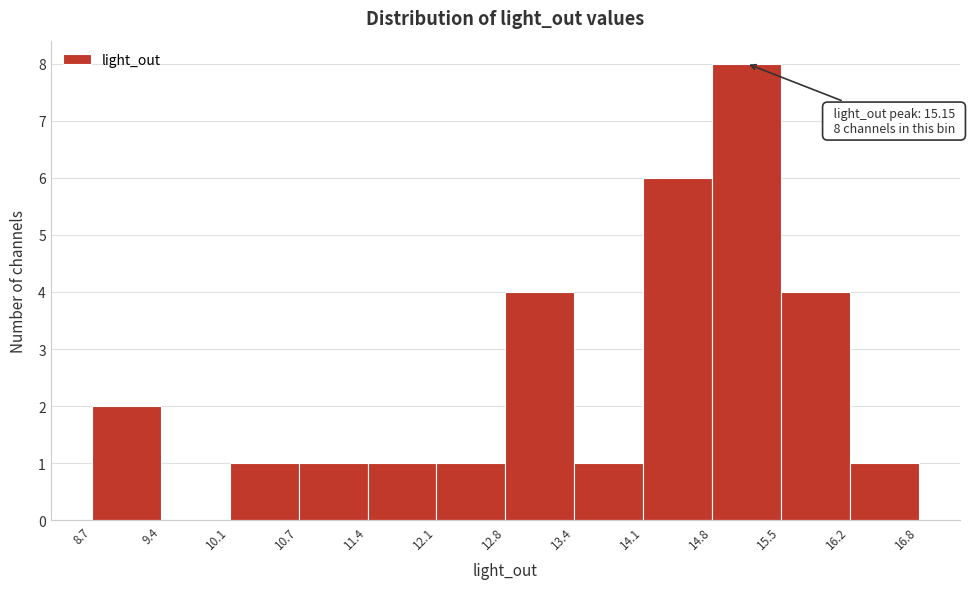

Which range on the x-axis has the tallest bar?

14.8 to 15.5